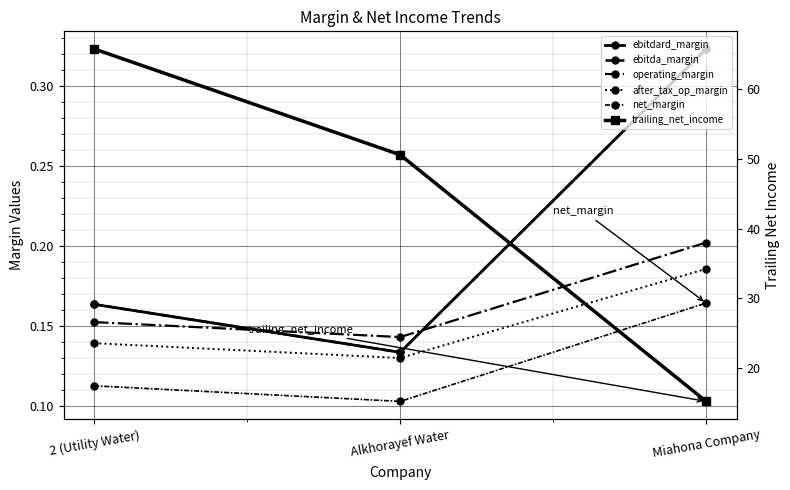

What is the sum of the net_margin values at Miahona Company and 2 (Utility Water)?

0.3